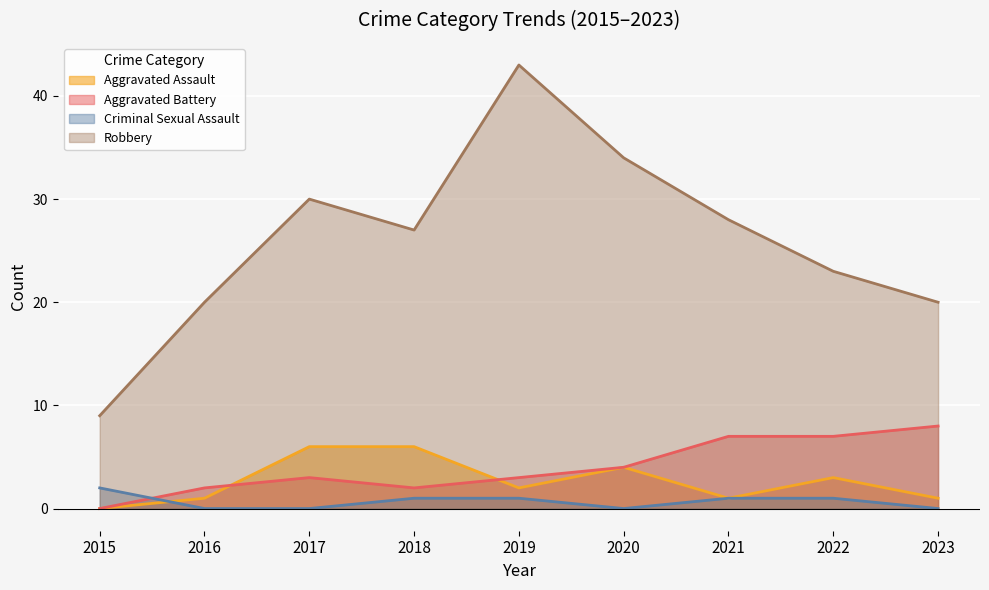

The value of Criminal Sexual Assault at 2015 is 2. True or false?

True